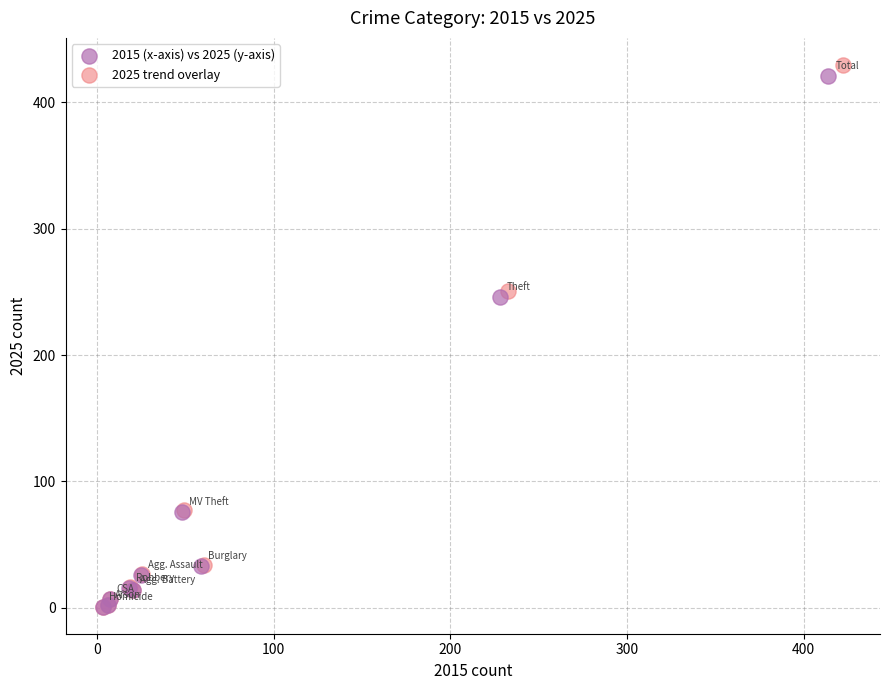

Which series has the largest Y range (max minus min)?

2025 trend overlay